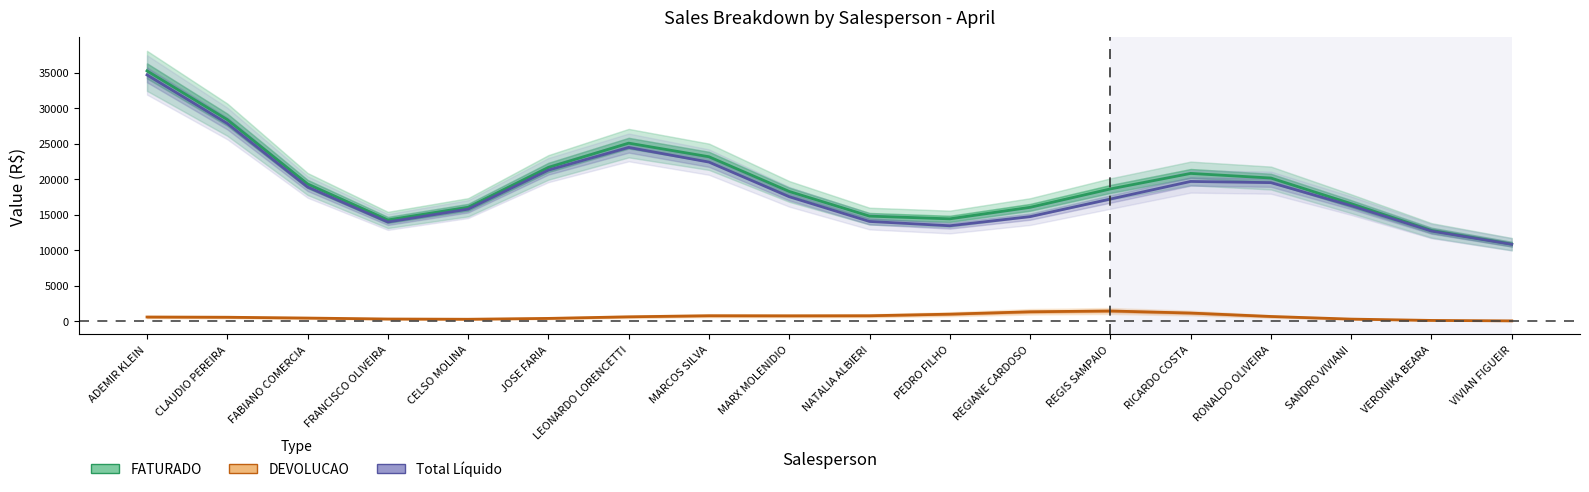

Does the chart have visible grid lines?

No